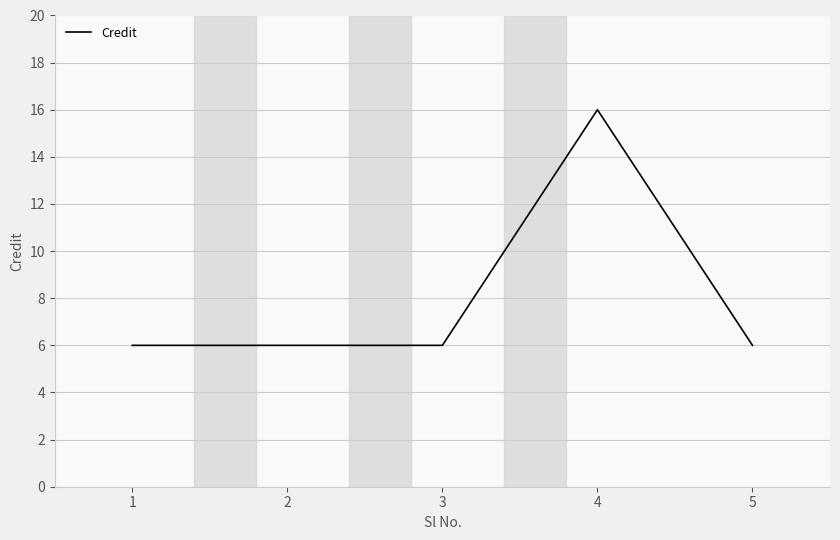

What is the smallest value displayed?

6